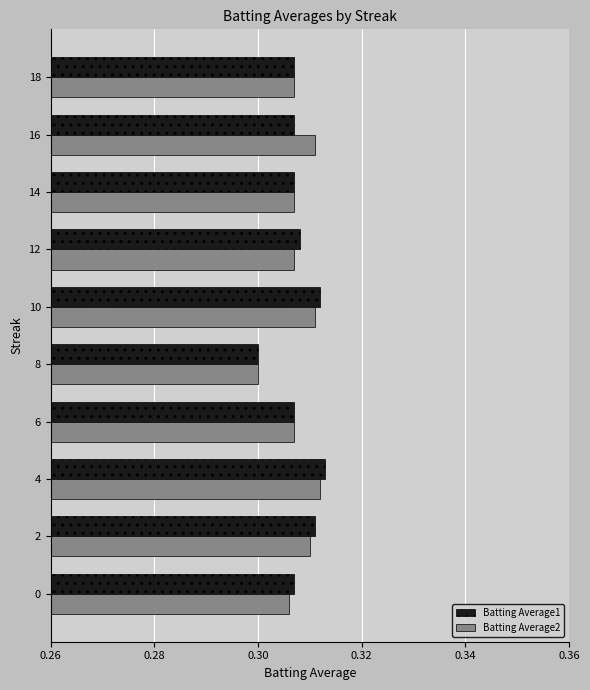

Between 0 and 8, which series saw the biggest shift?

Batting Average1